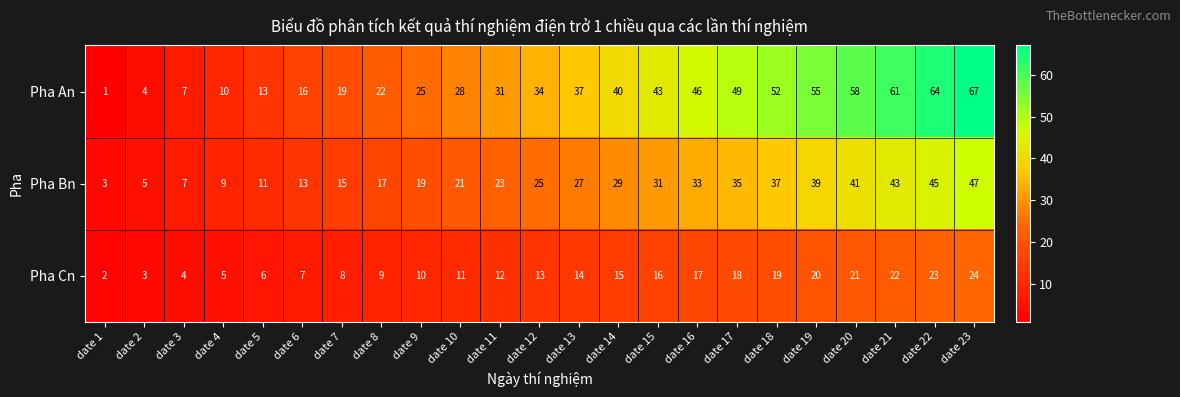

What is the sum of the Pha Bn values at date 10 and date 7?

36